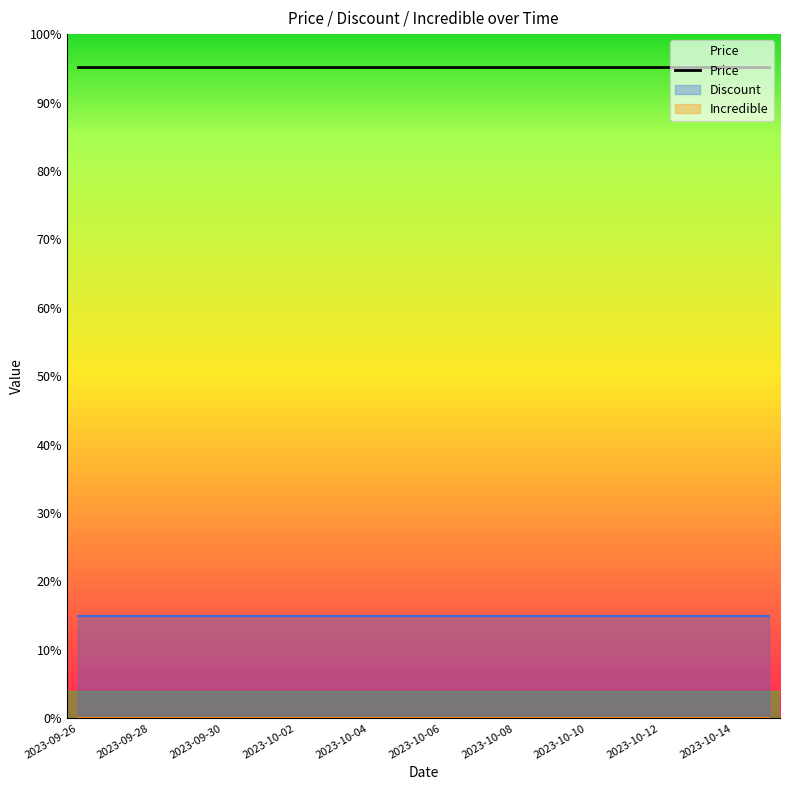

At which label is Price closest to 395000?

2023-09-26